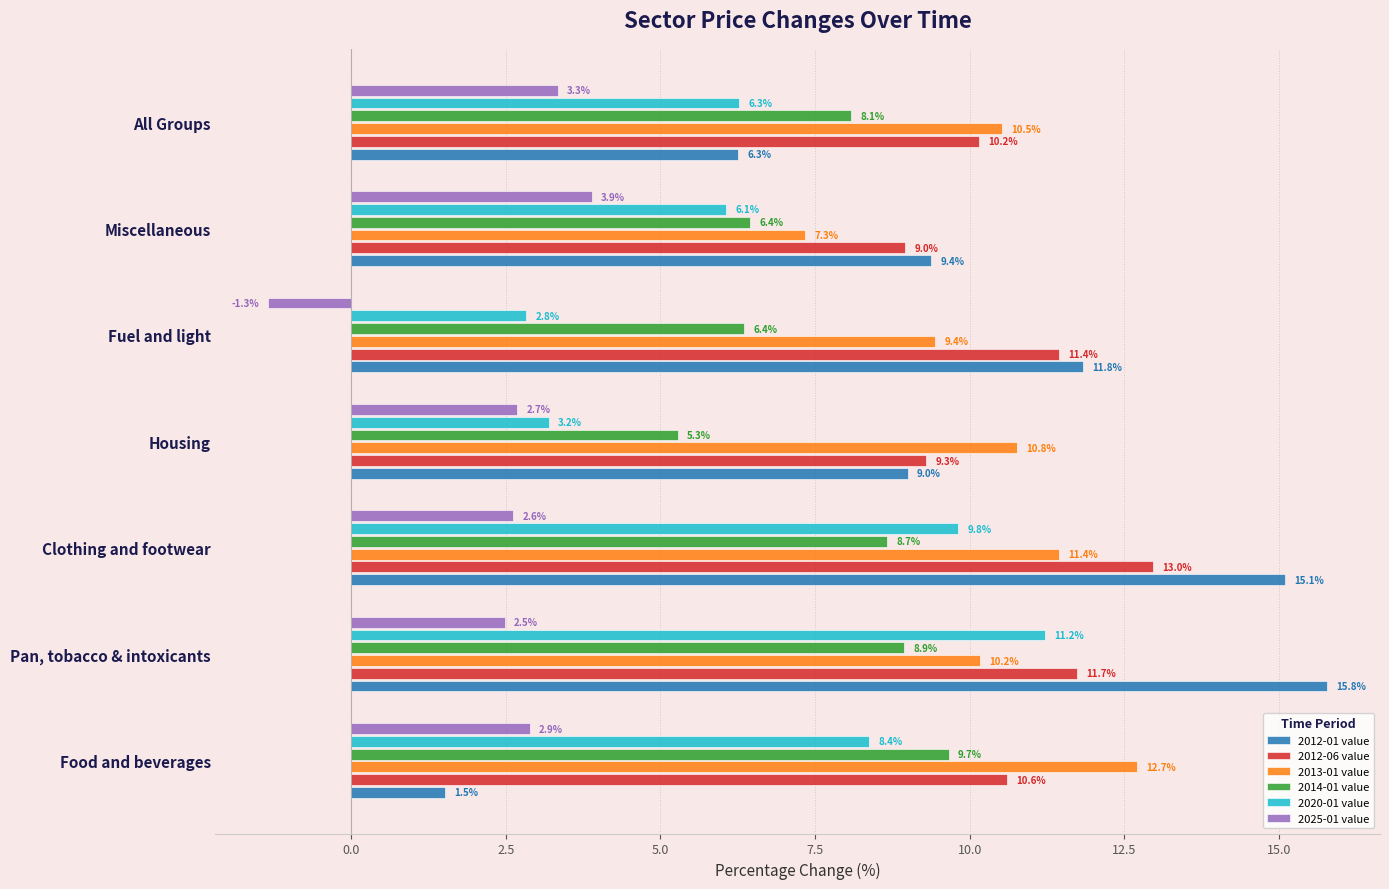

Which series has the largest total across all categories?

2012-06 value